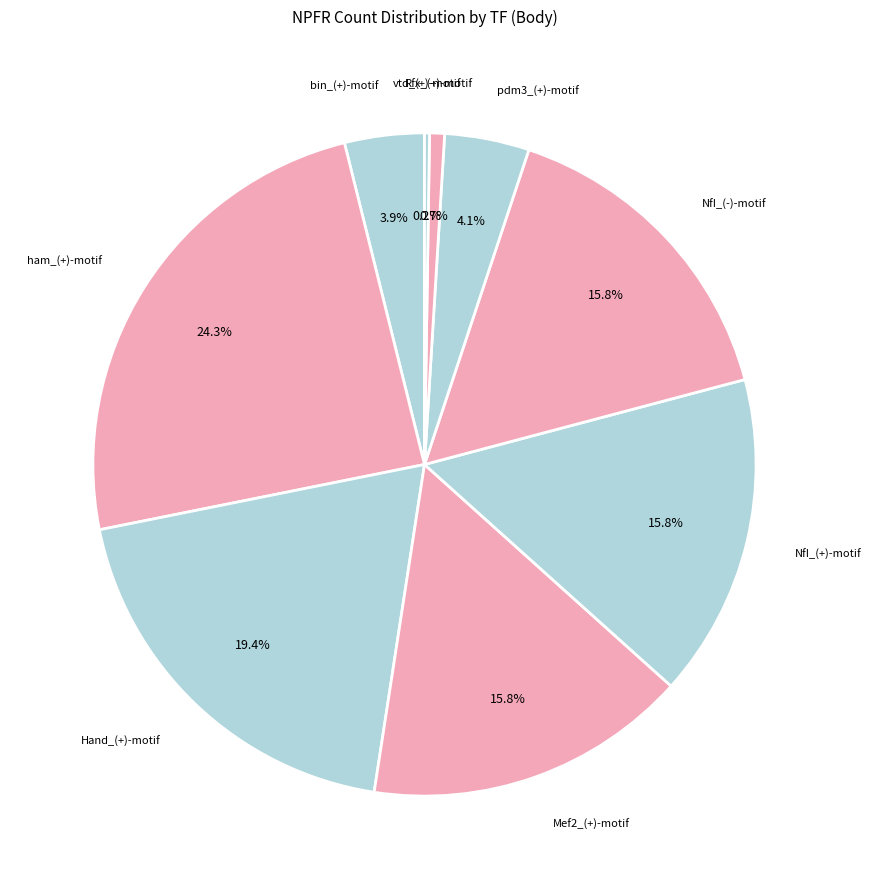

Do Hand_(+)-motif and Rfx_(+)-motif together represent more than half of the pie?

No